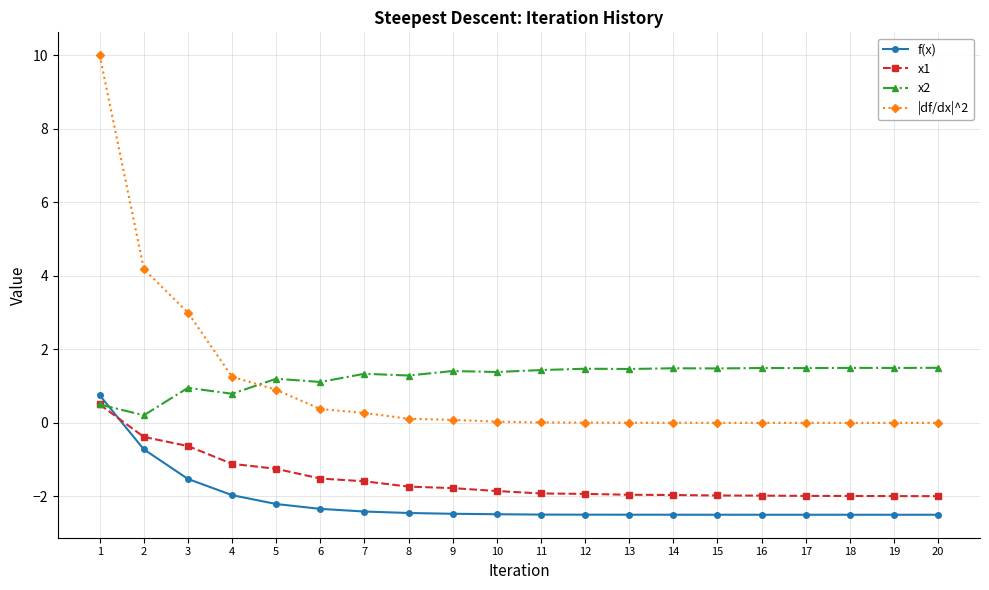

What is the average value of the |df/dx|^2 series?

1.0